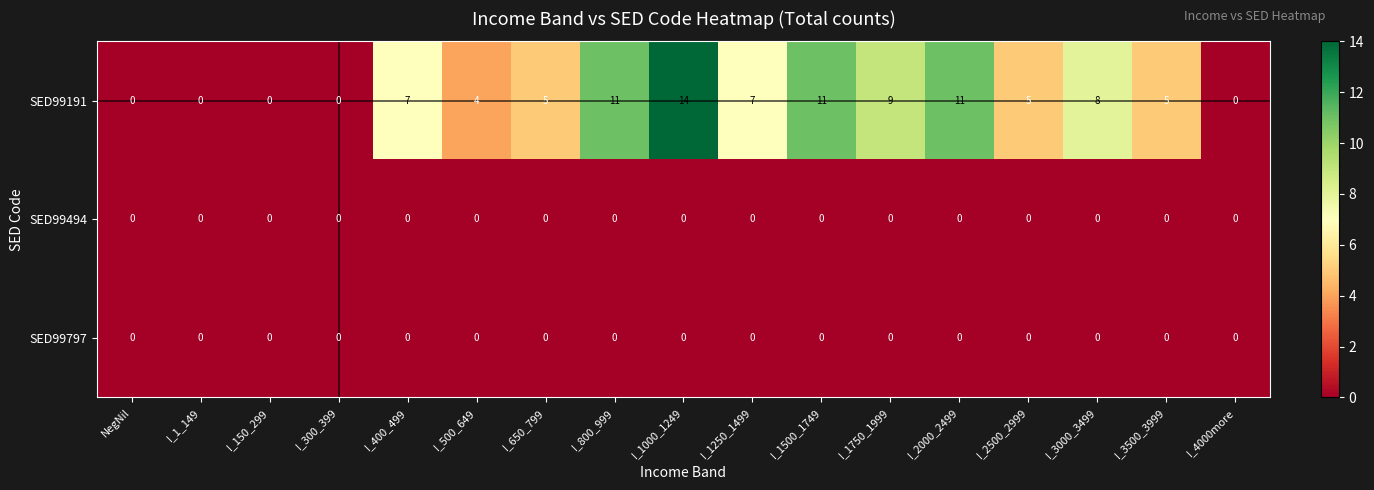

At which category is the sum across all series the highest?

I_1000_1249